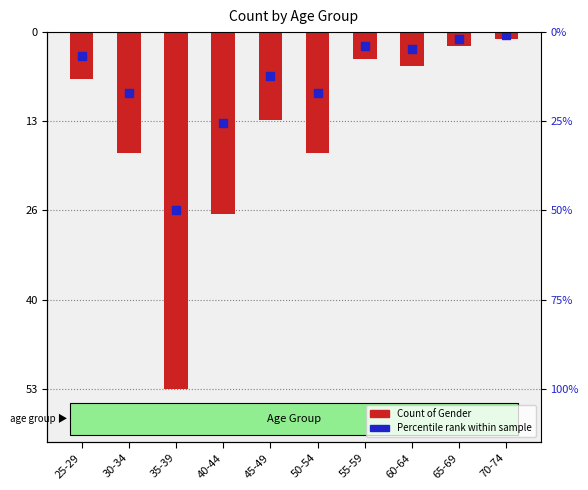

At which category is the sum across all series the highest?

70-74